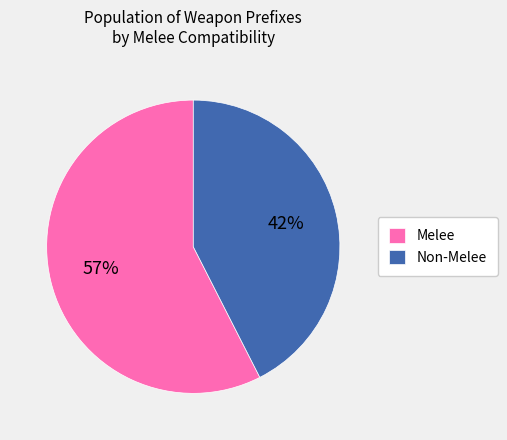

The Non-Melee slice represents 42% of the pie. True or false?

True